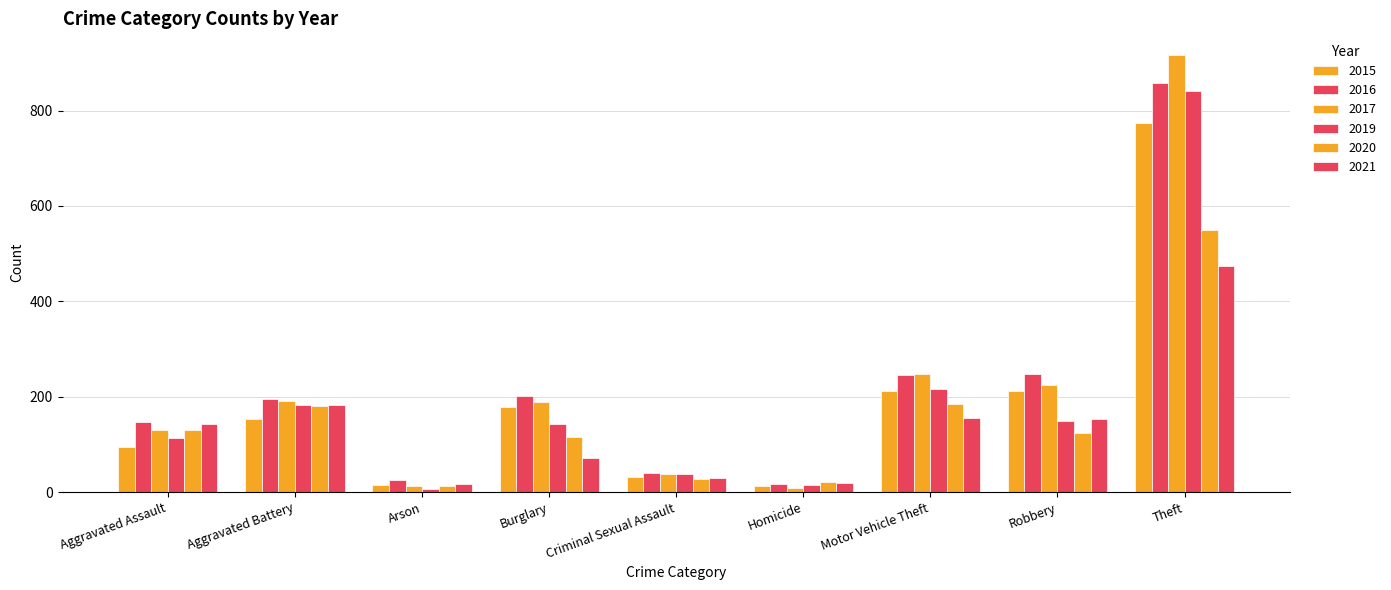

Which label corresponds to the smallest value in the chart?

Arson